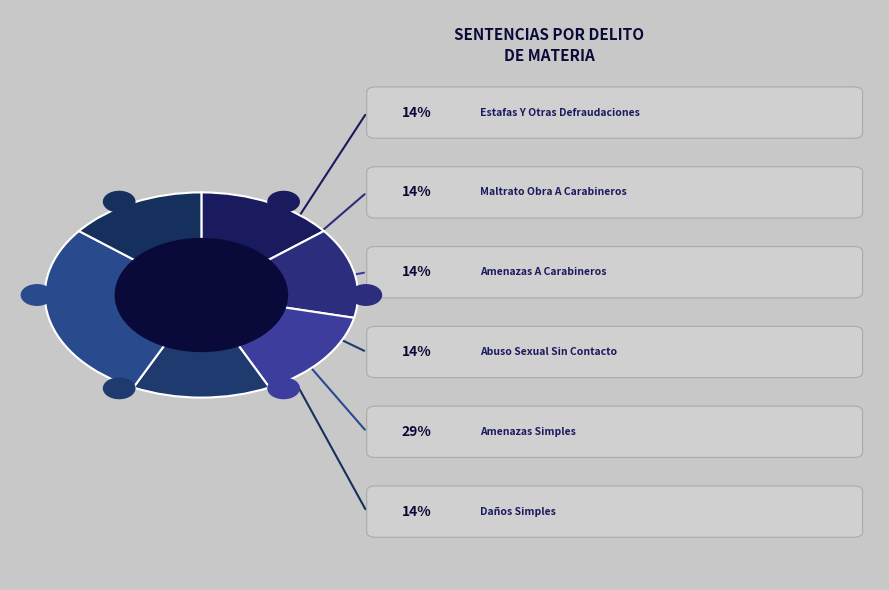

What percentage is the Abuso Sexual Sin Contacto slice, to the nearest percent?

14%